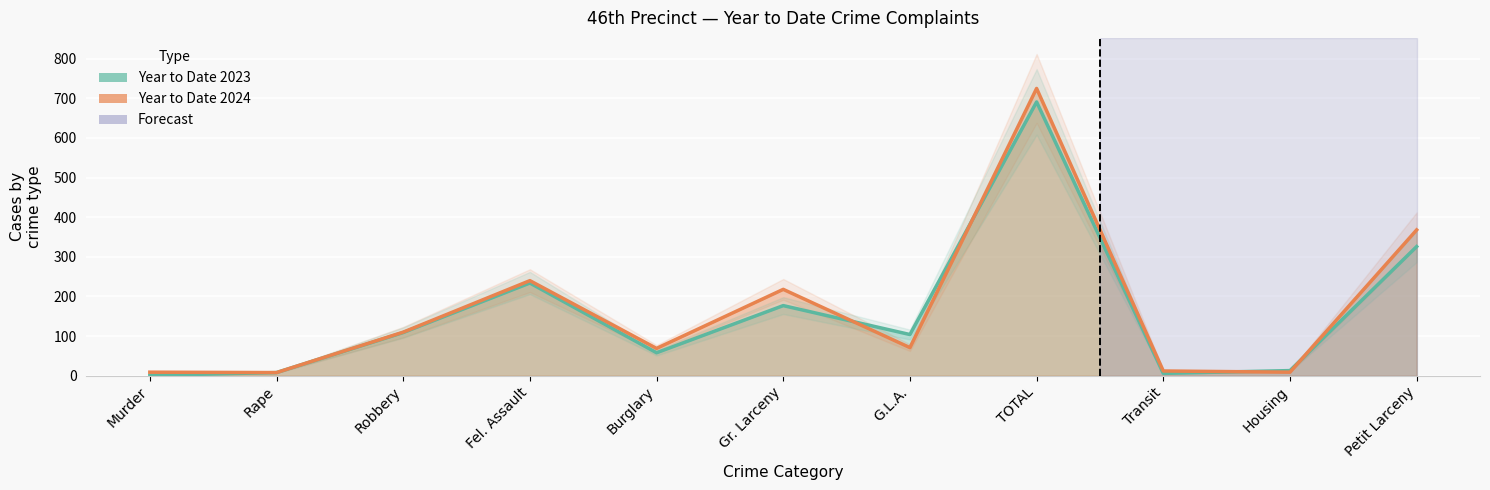

Is it true that YTD 2024 line equals 9 at Housing?

True